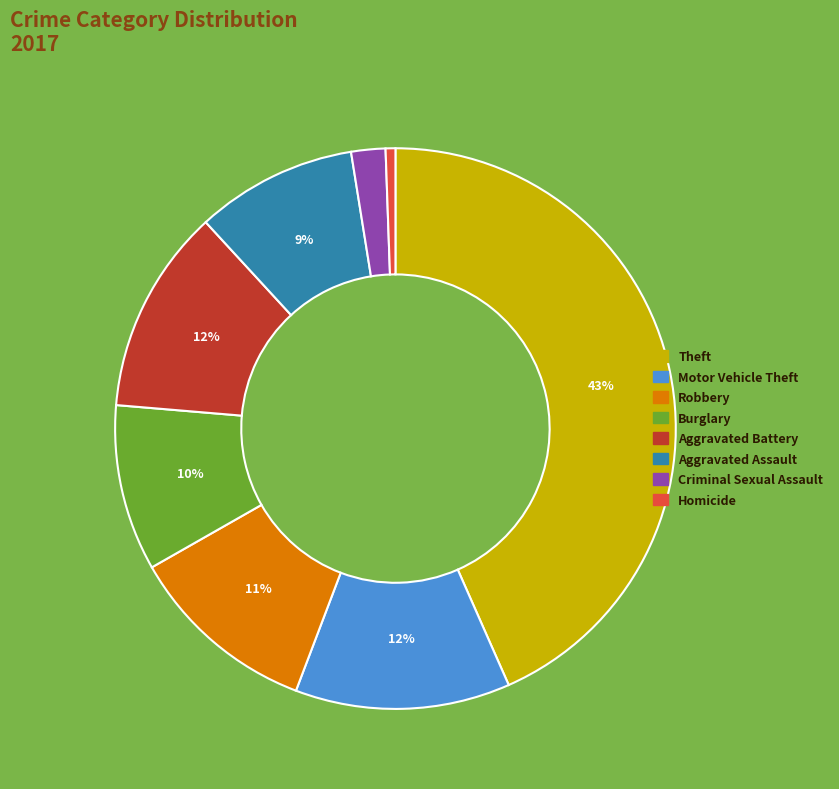

Is there a majority slice in this chart?

No